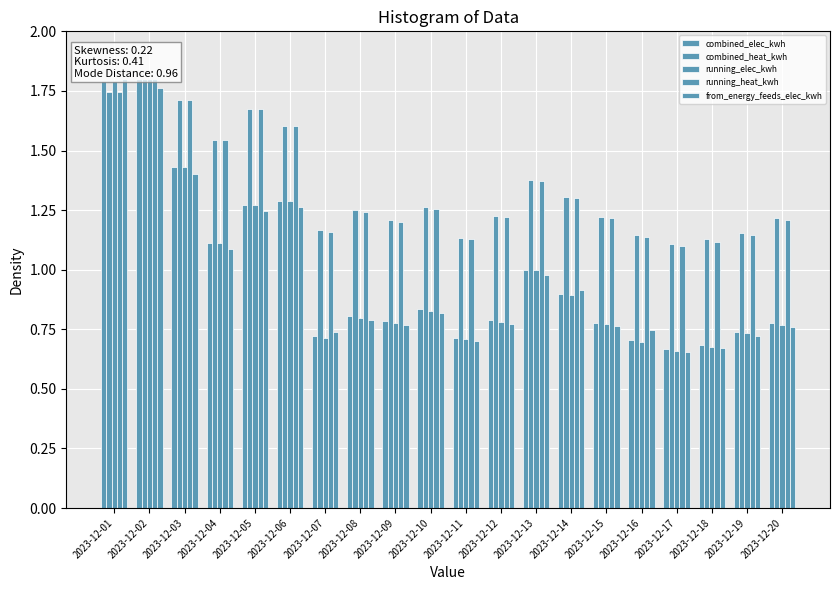

At how many categories does at least one series exceed 1?

20